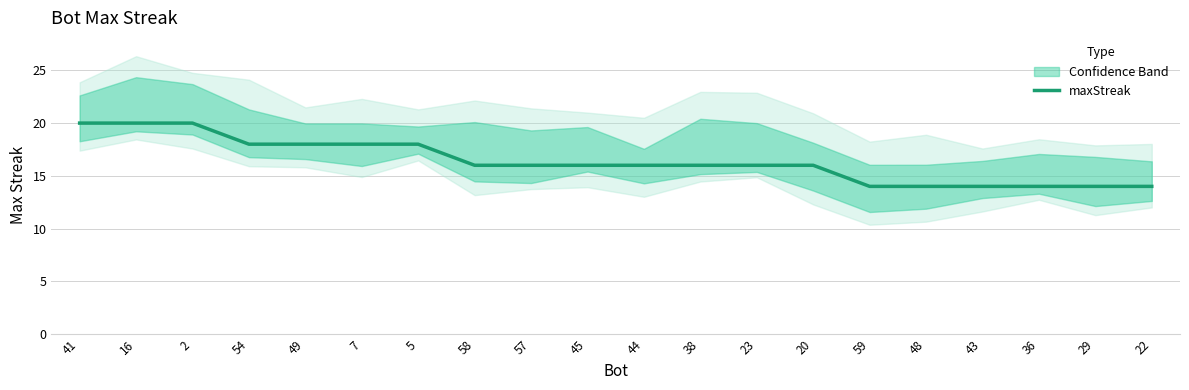

Where does the data first go above 16?

41